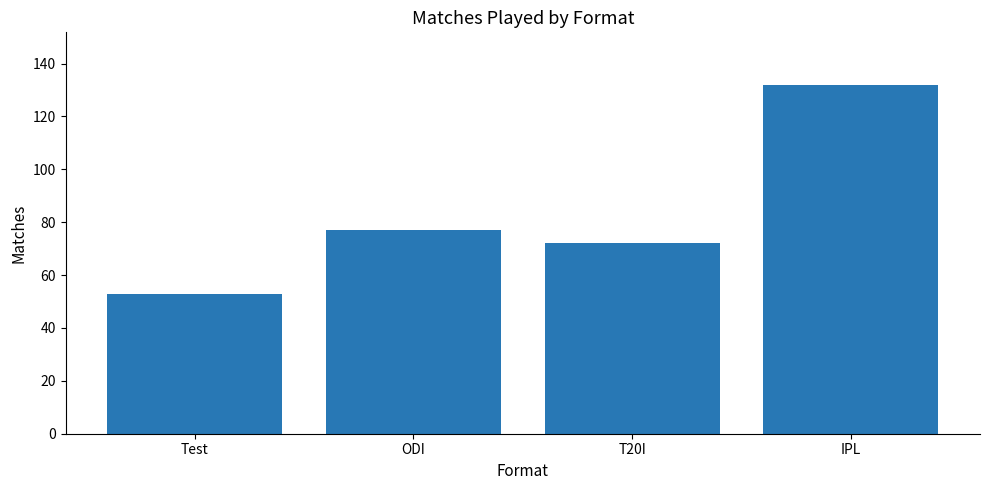

The chart shows a value of 77 at ODI. True or false?

True